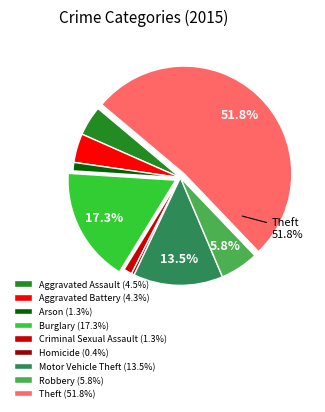

To the nearest percent, what is the combined percentage of Criminal Sexual Assault and Motor Vehicle Theft?

15%